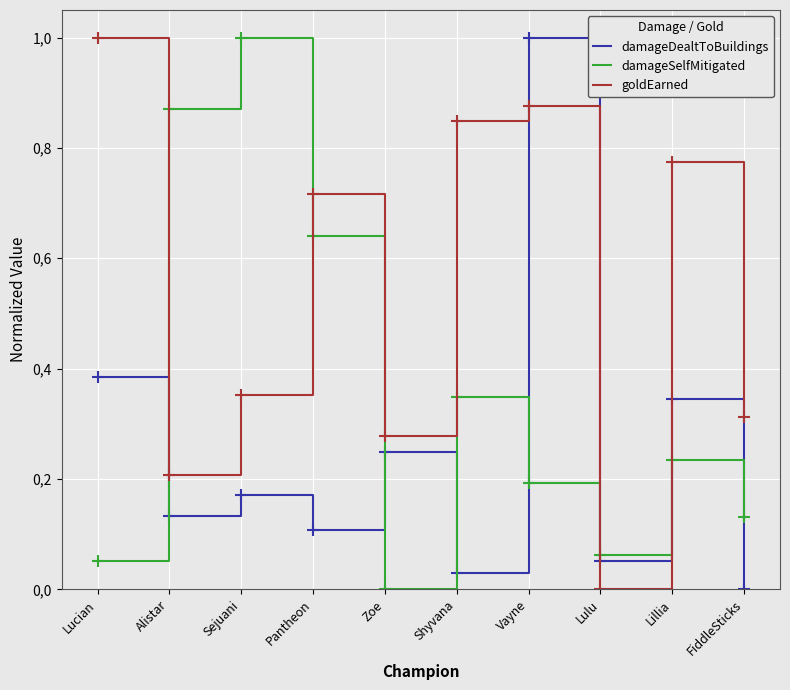

What is the sum of all damageDealtToBuildings values?

2.5